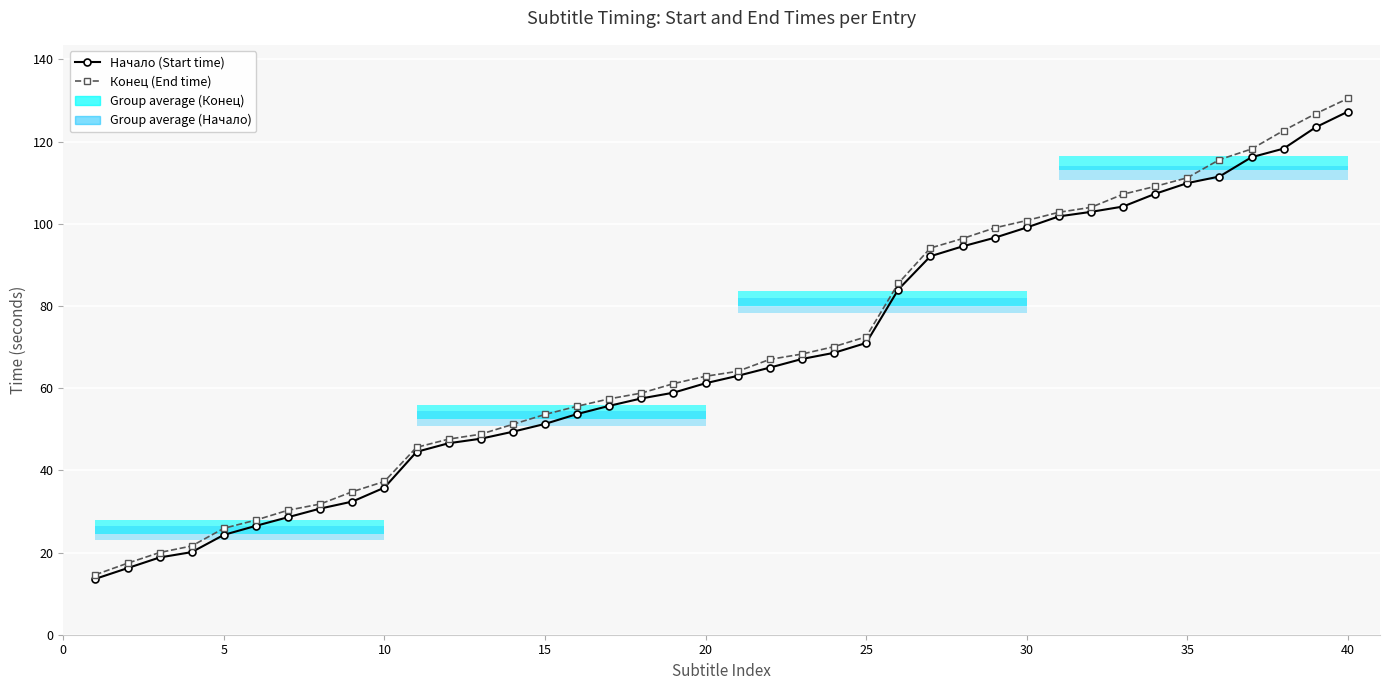

Does the chart contain stacked bars?

No